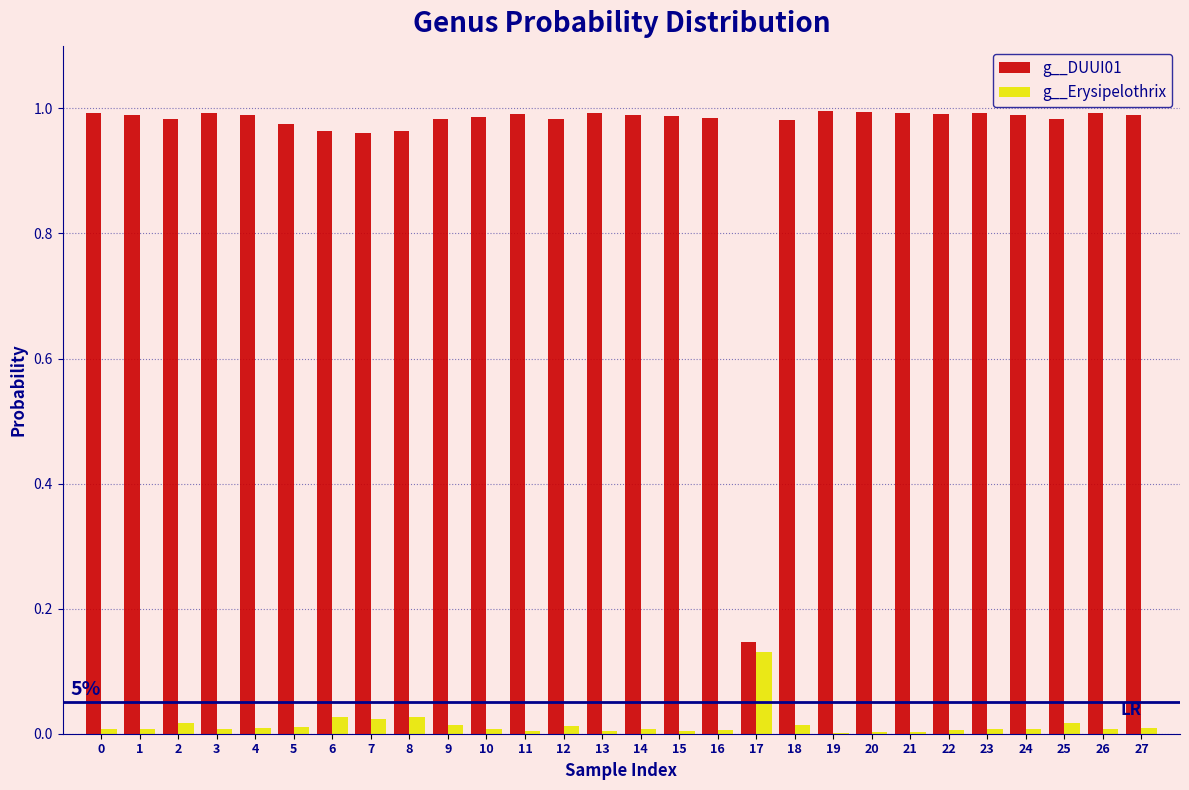

What is the sum of all g__Erysipelothrix values?

0.4